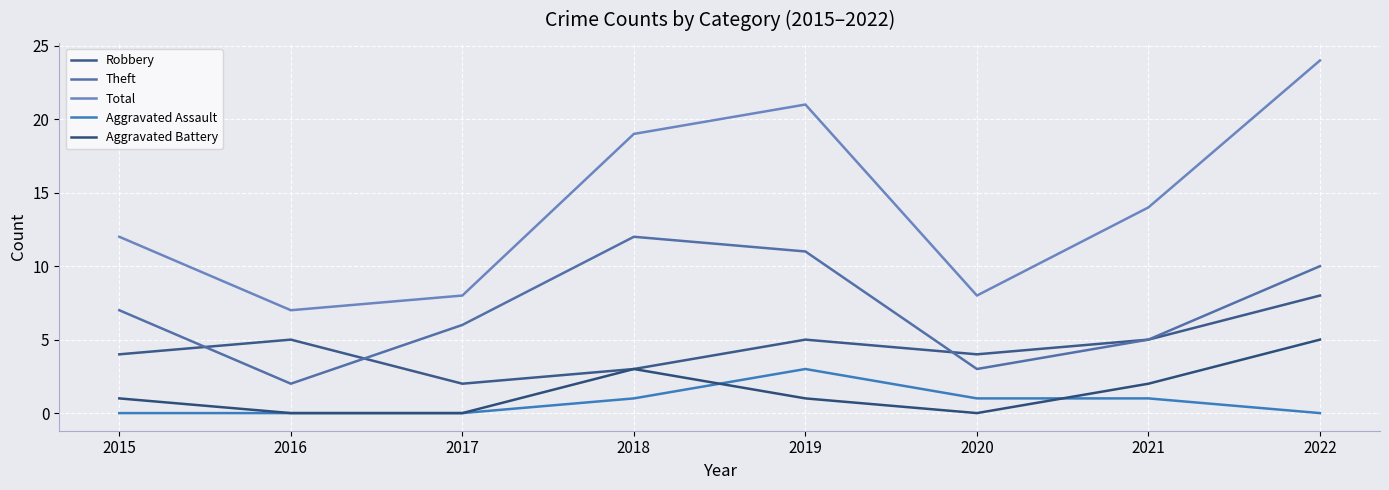

Is the value of Theft at 2017 greater than the value of Total at 2016?

No